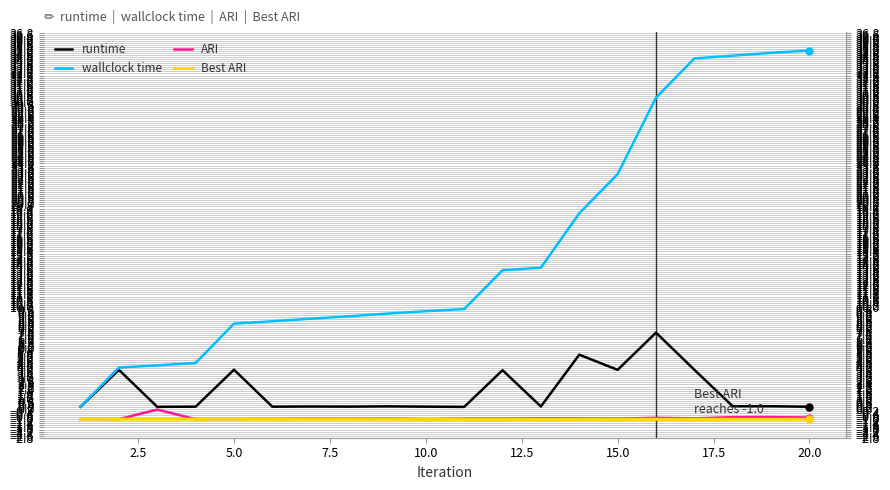

What is the smallest value displayed?

-1.0